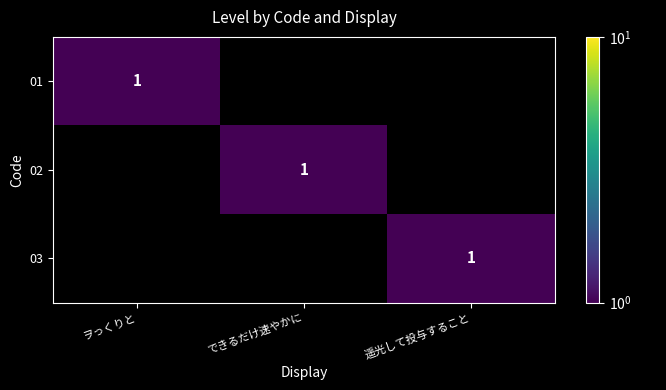

Is it true that 01 equals 1 at ヲっくりと?

True